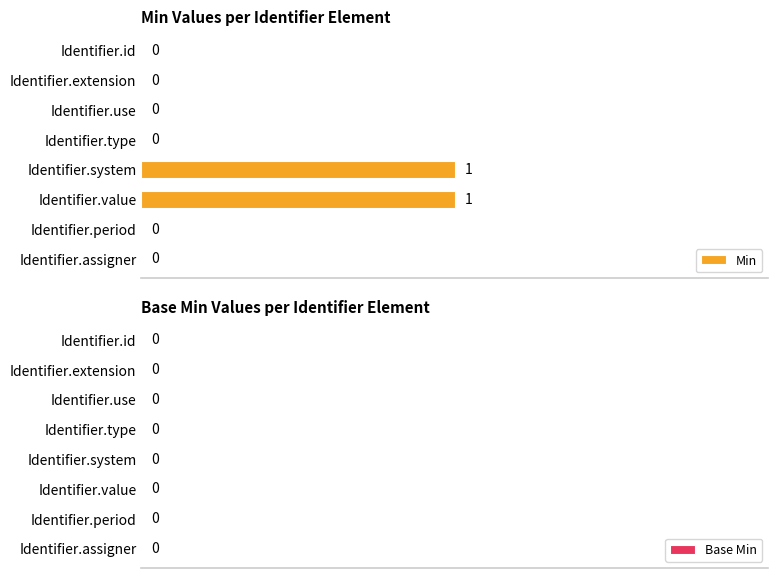

The value at Identifier.value is 2. True or false?

False